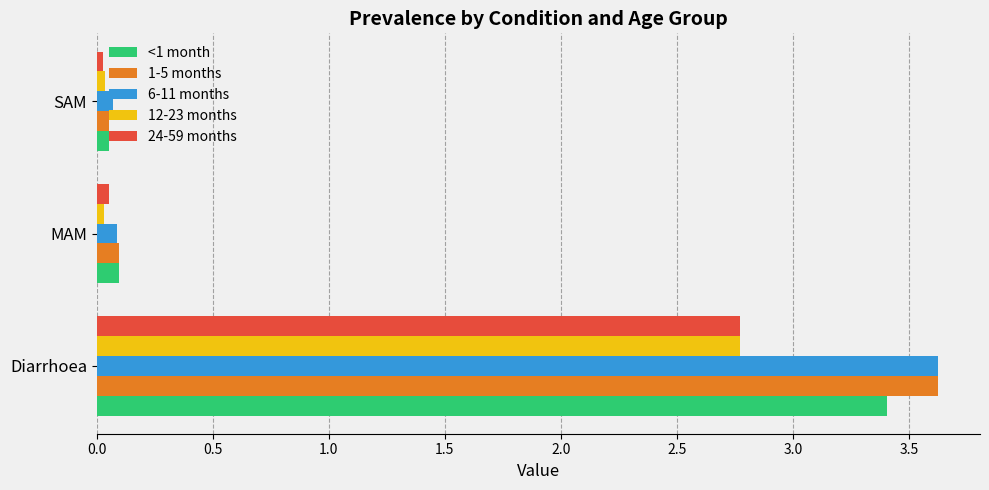

Is the value of 6-11 months at SAM greater than the value of 1-5 months at Diarrhoea?

No